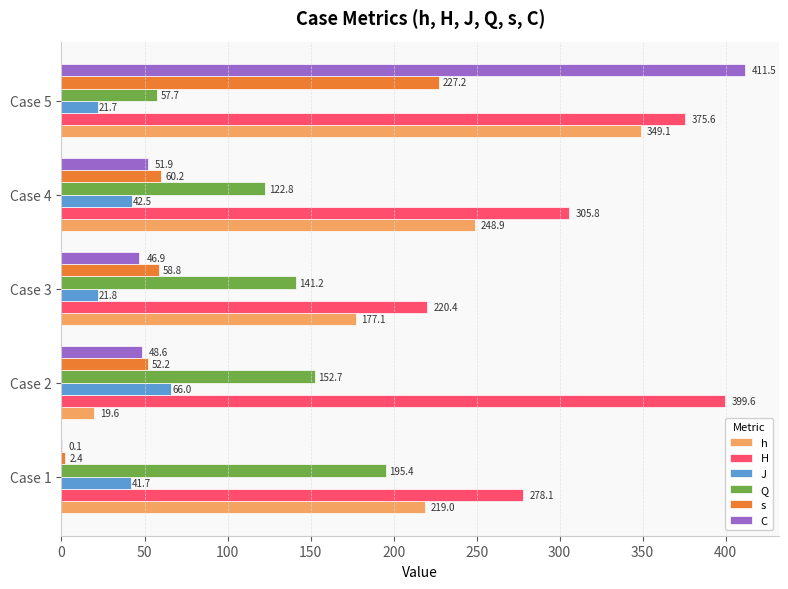

Is it true that C equals 652.7 at Case 5?

False